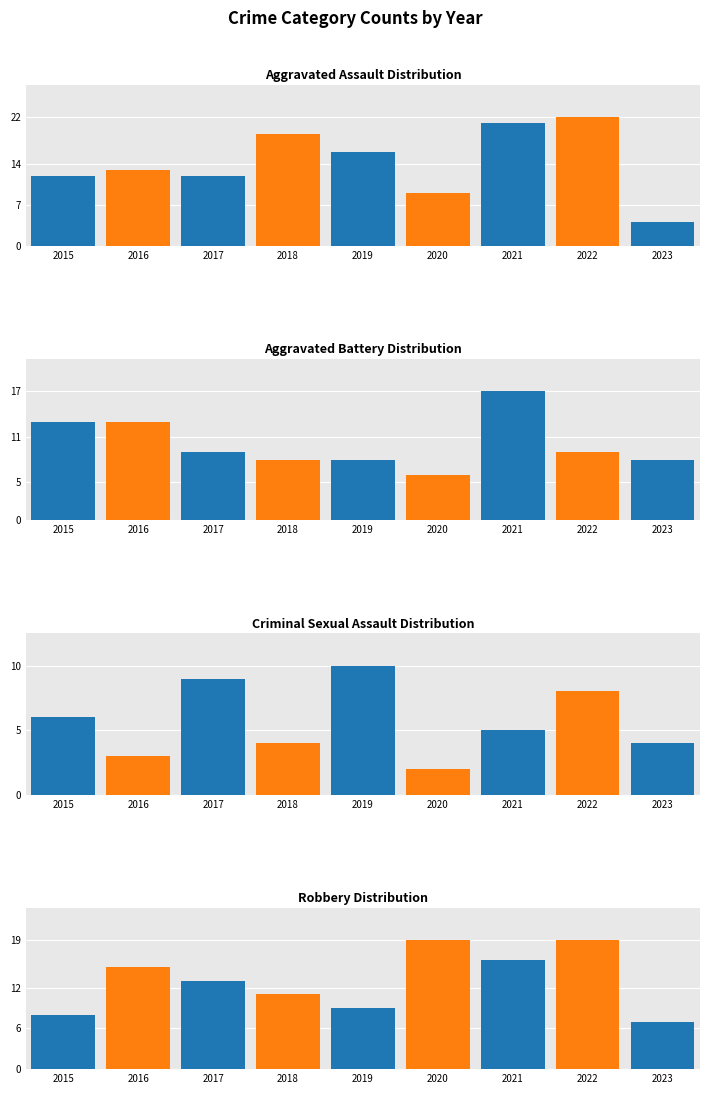

How many values in the Aggravated Battery series are below 9?

4